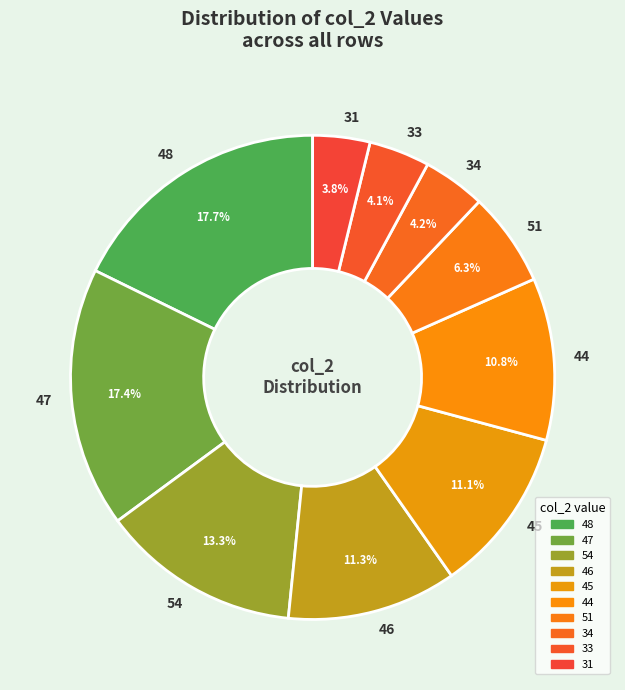

True or false: 31 accounts for 19% of the total.

False